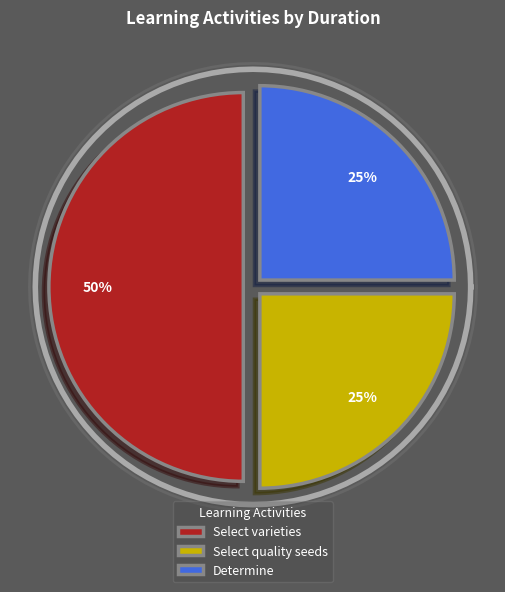

The Determine slice represents 25% of the pie. True or false?

True